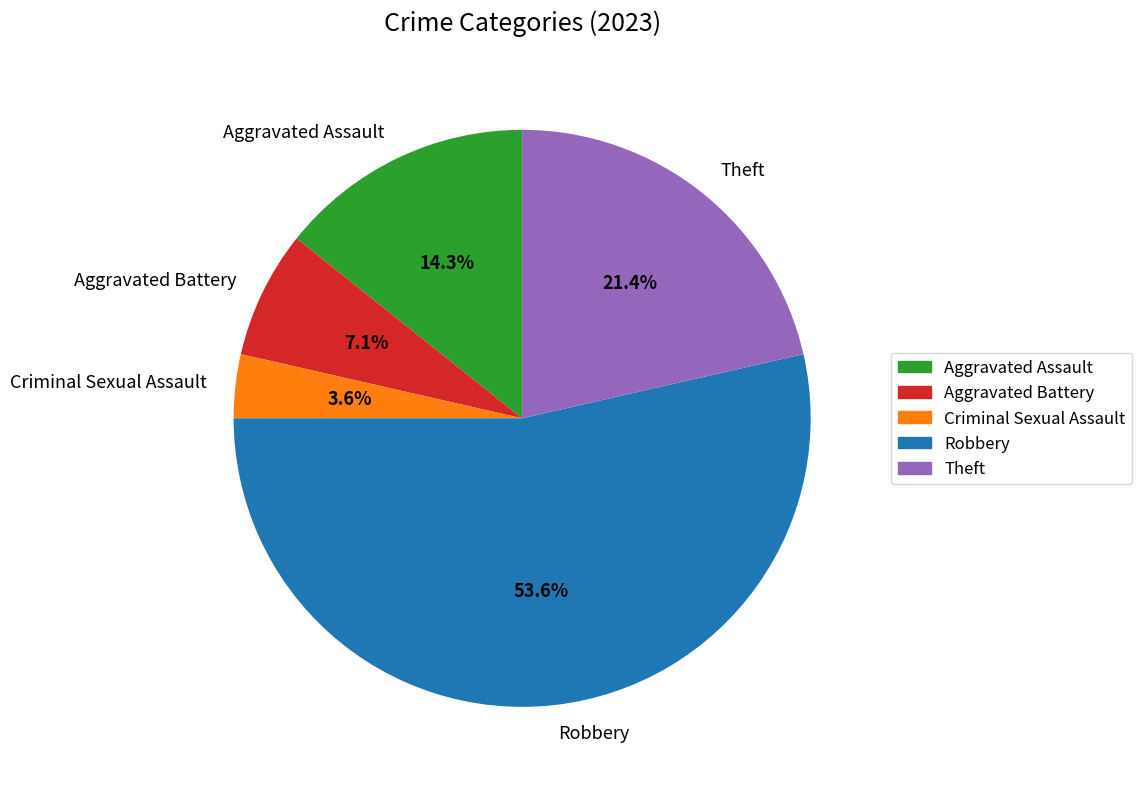

To the nearest percent, what is the difference between the largest and smallest slice percentages?

50%